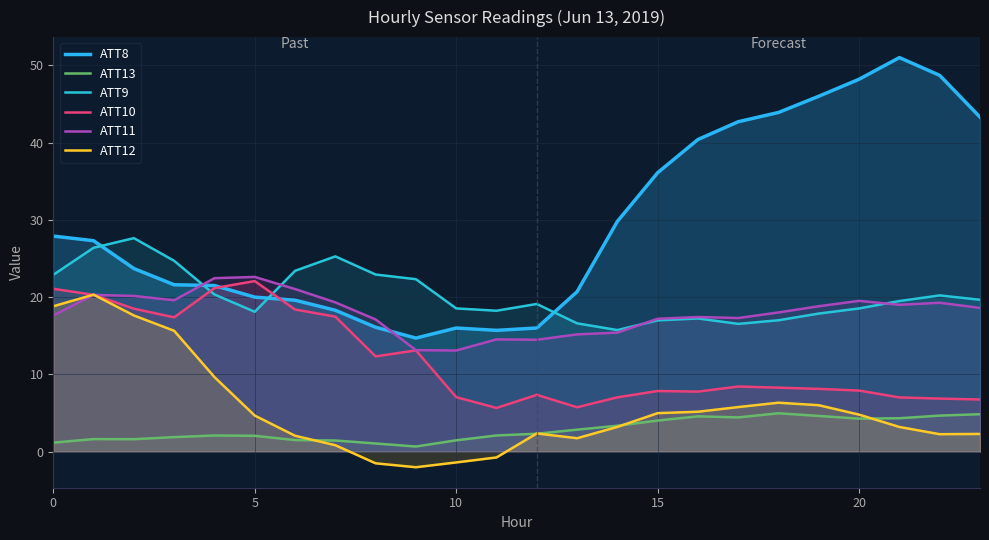

True or false: ATT8 has a value of 28.8 at 17.

False